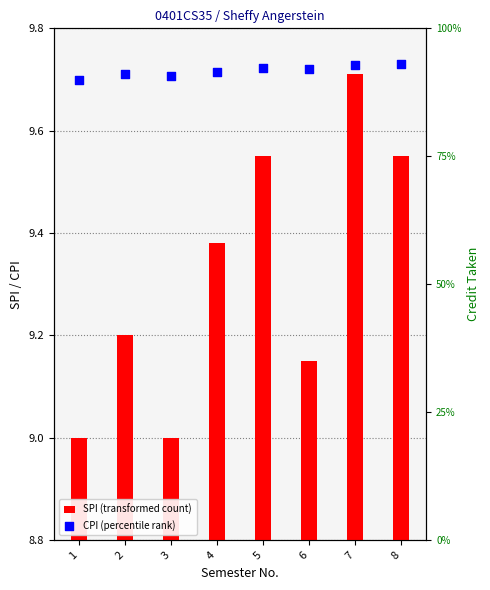

Which series has the largest Y range (max minus min)?

CPI